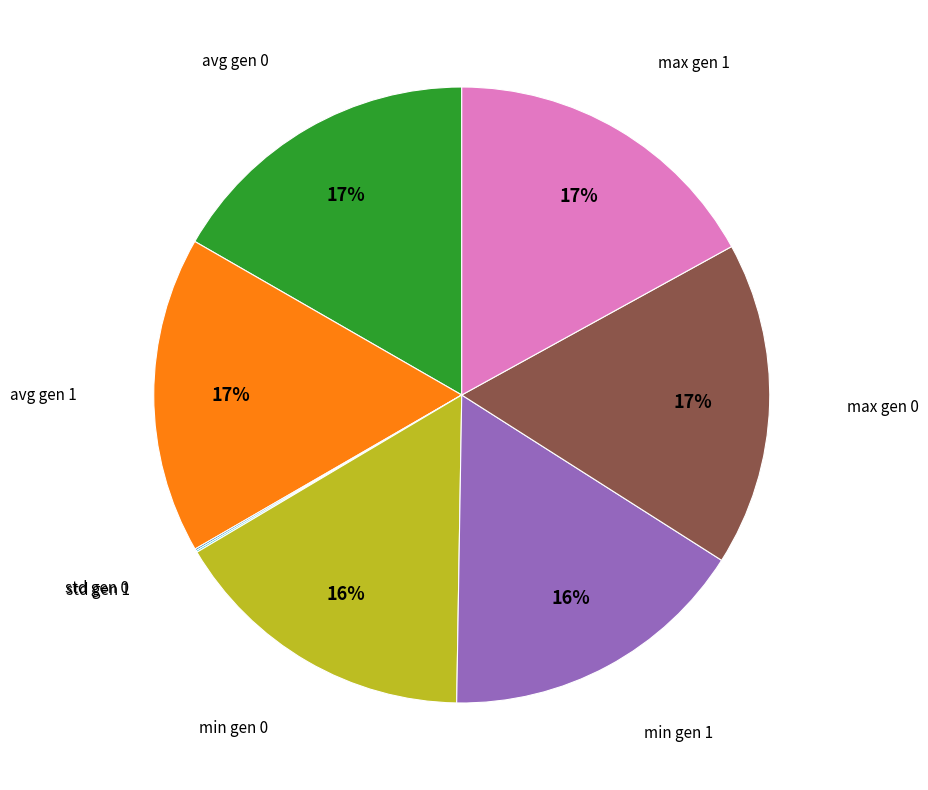

Is it true that min gen 1 is 5% of the pie?

False